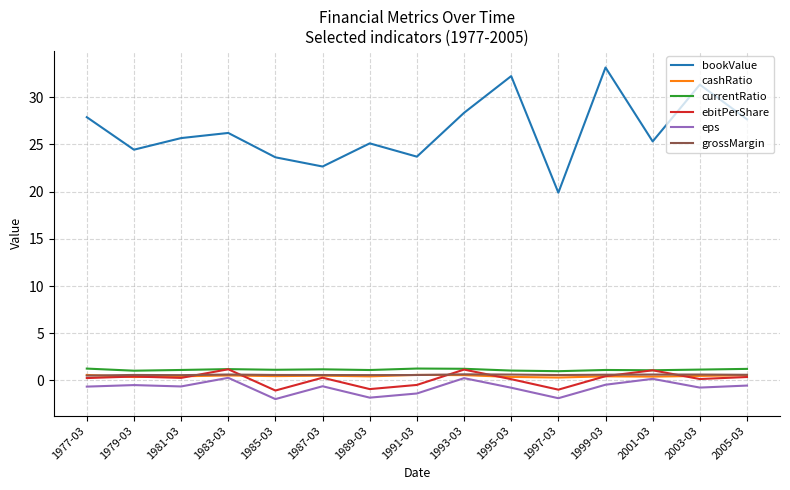

Which series has the largest total across all categories?

bookValue